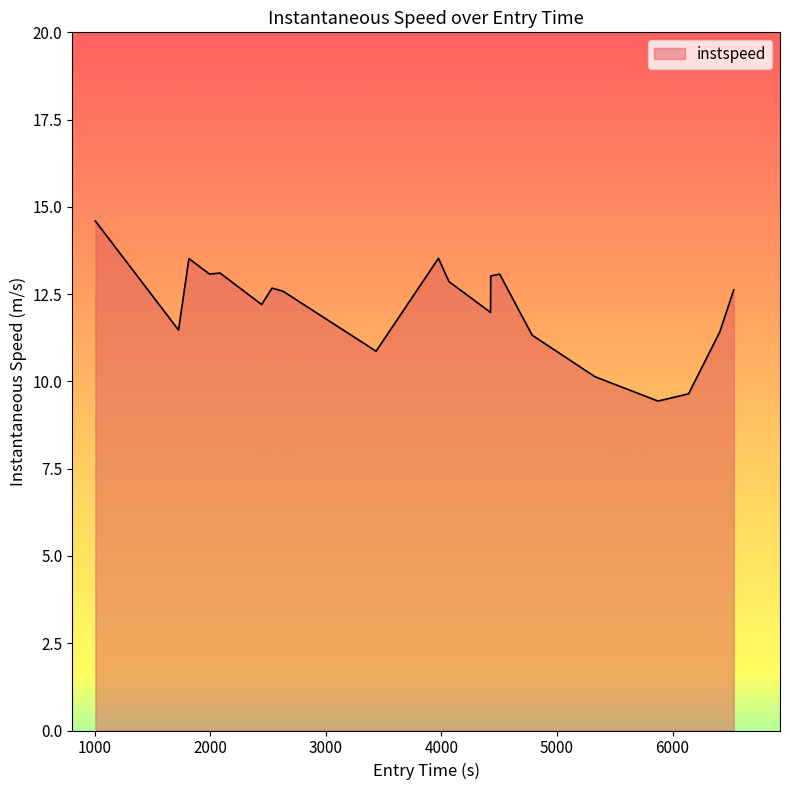

What is the greatest value displayed?

14.6